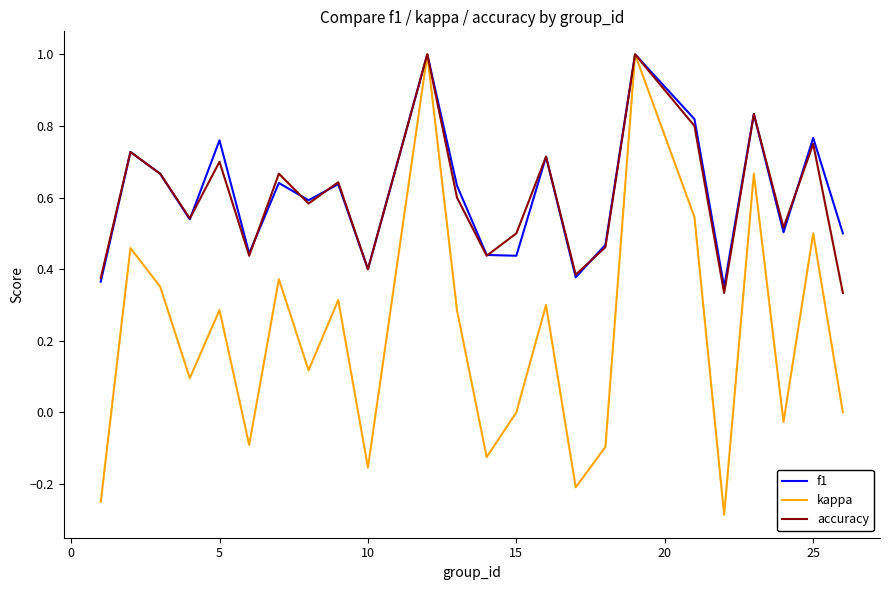

Which series has the widest spread of values?

kappa